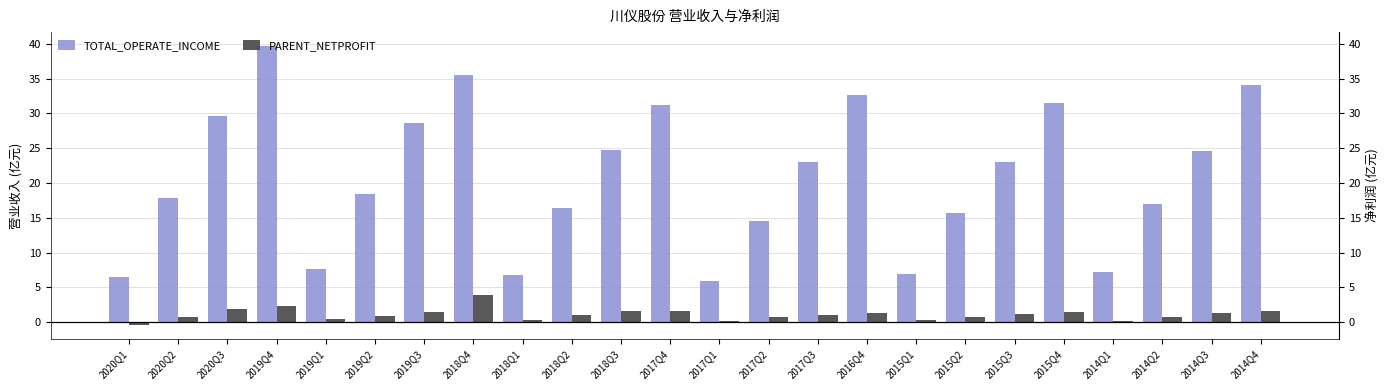

At how many categories does at least one series exceed 38?

1